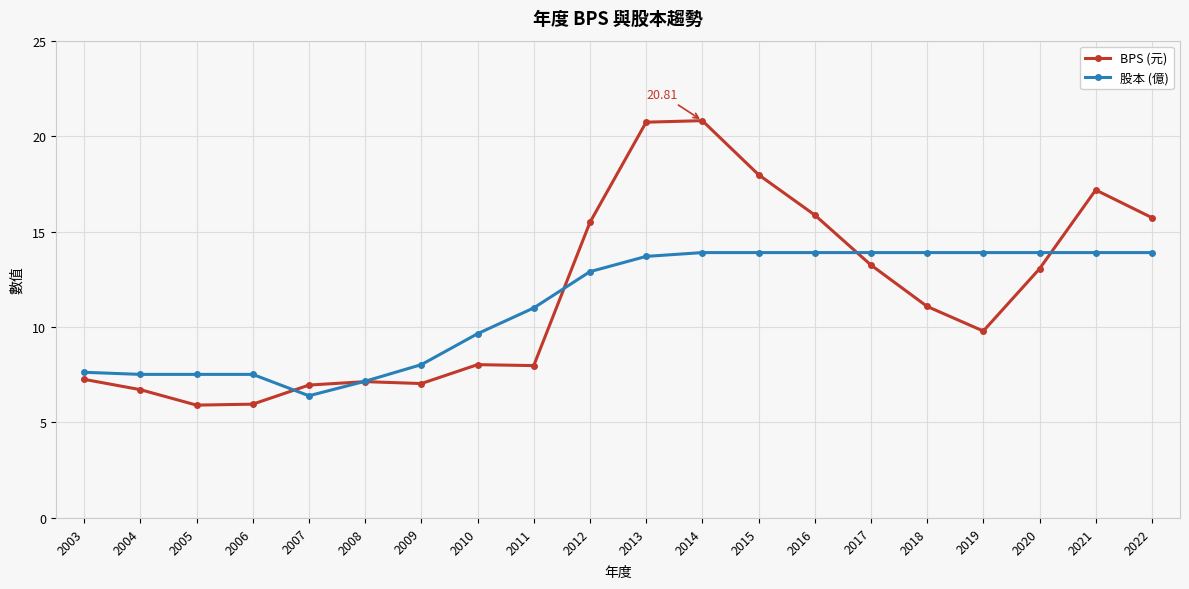

At 2014, list the series in order from smallest to largest.

股本 (億), BPS (元)